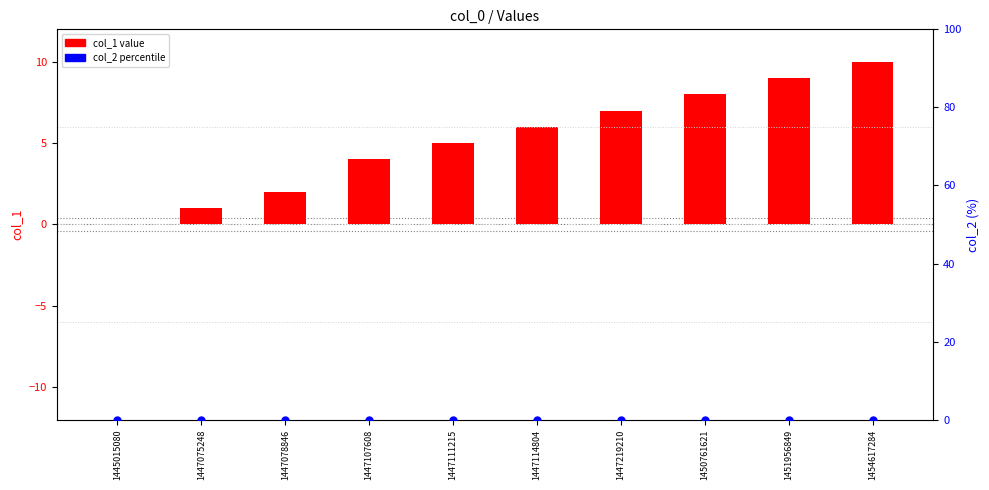

Which series has the largest total across all categories?

col_1 value